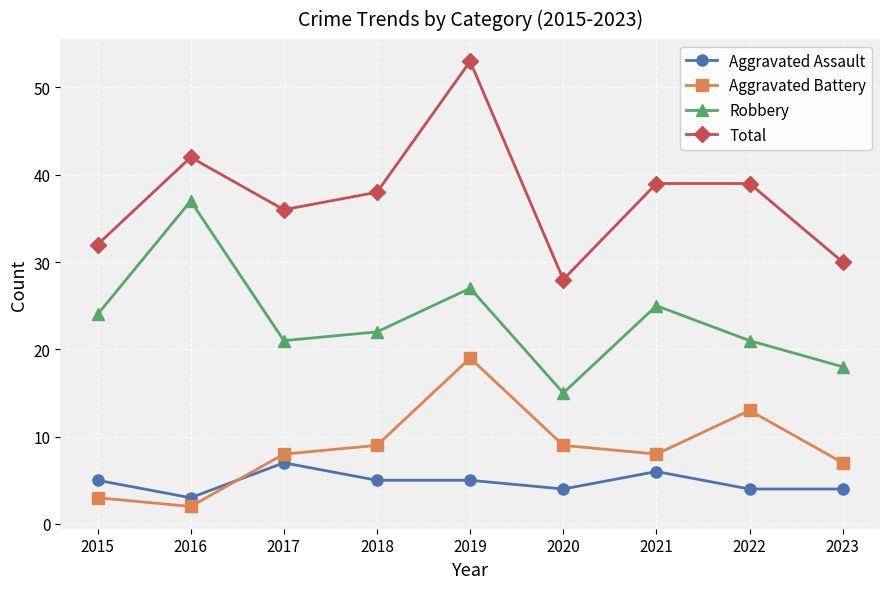

True or false: Total has more than 1 points higher than both neighbors.

True